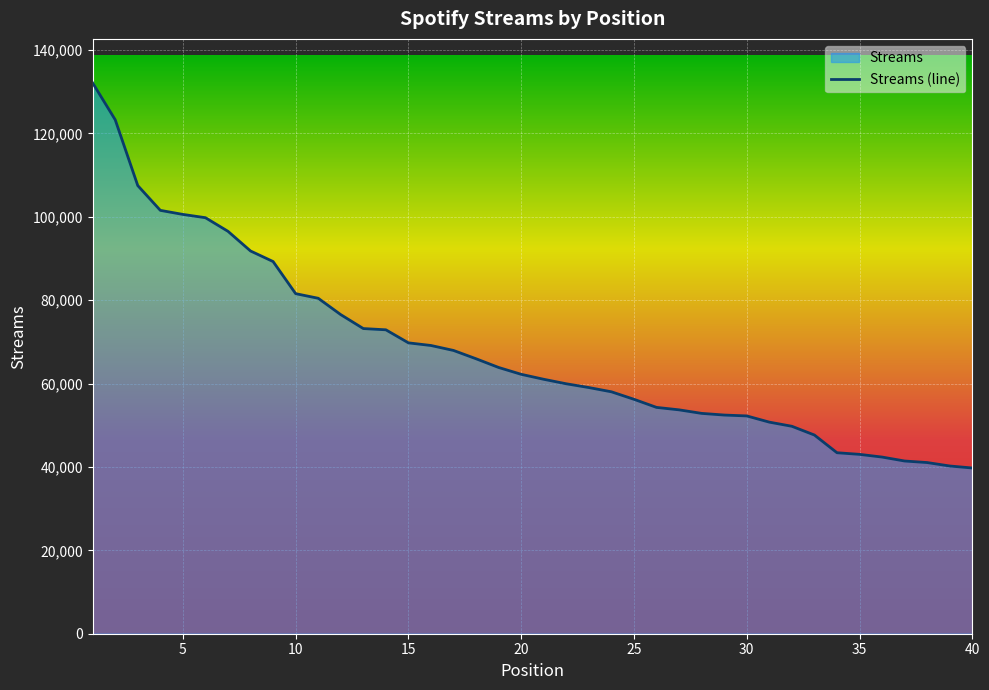

Reading left to right, transcribe all the data shown in this chart.

132087	123262	107473	101534	100560	99772	96506	91788	89257	81555	80450	76523	73184	72886	69757	69124	67933	65938	63851	62210	61018	59940	59038	58018	56219	54278	53690	52843	52443	52232	50744	49749	47650	43407	43016	42367	41421	41049	40225	39746